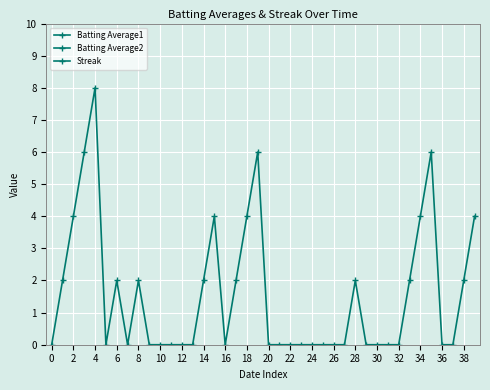

At which label does Batting Average2 reach its minimum?

26